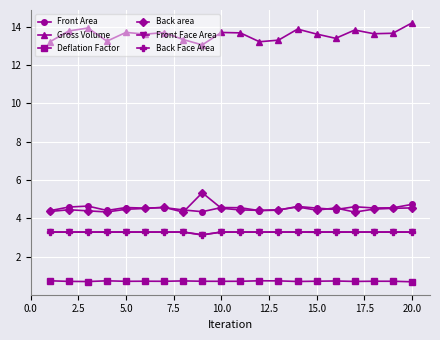

How many lines are shown in the chart?

6